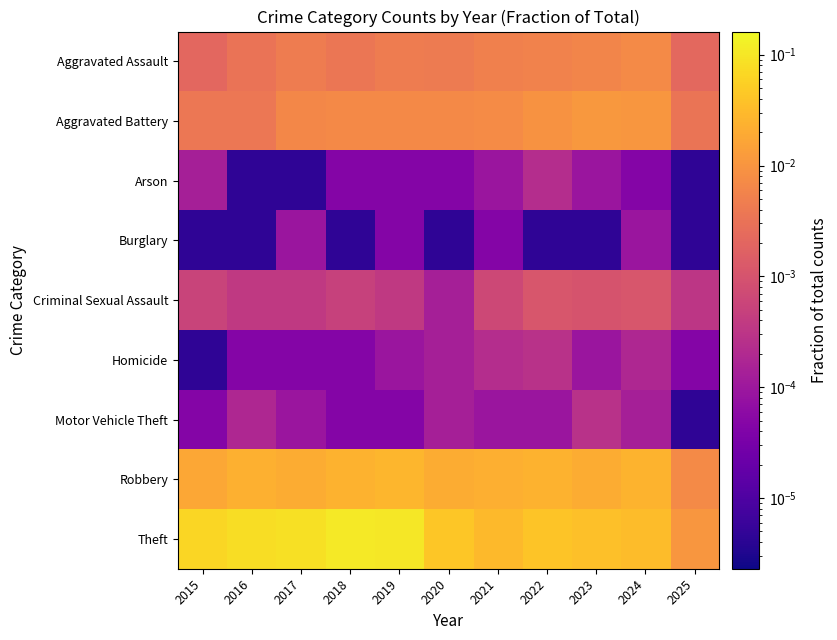

List the series in order of their peak value, lowest first.

Burglary, Arson, Homicide, Motor Vehicle Theft, Criminal Sexual Assault, Aggravated Assault, Aggravated Battery, Robbery, Theft